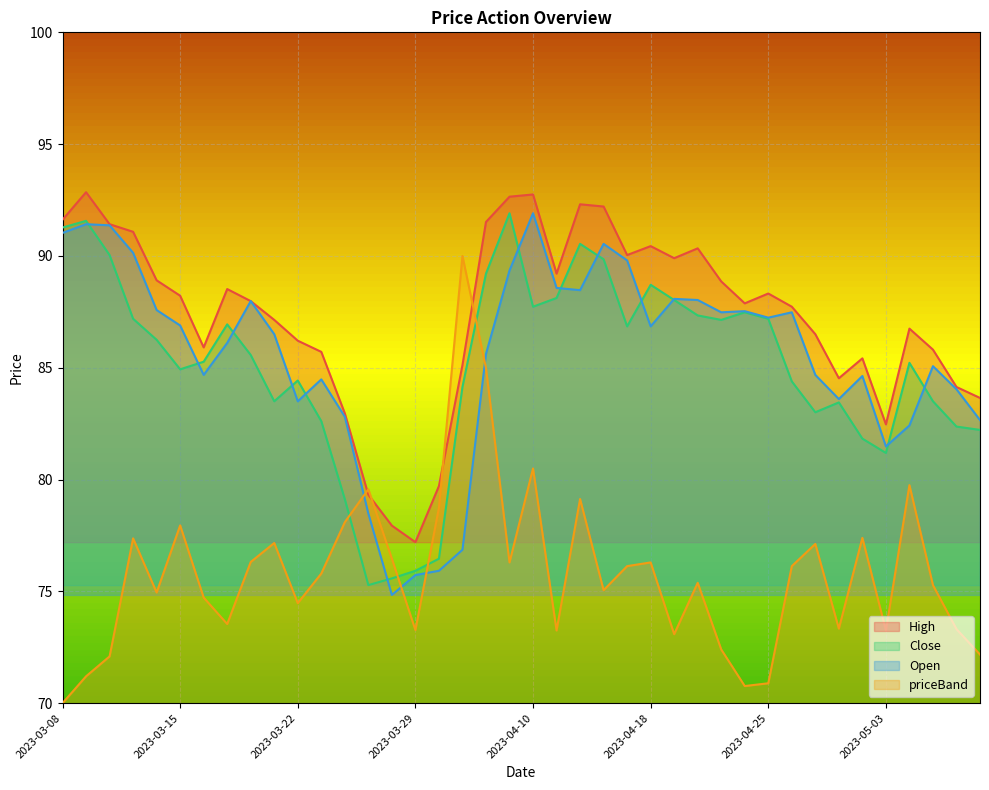

Which category has the highest value in the Close series?

2023-04-06